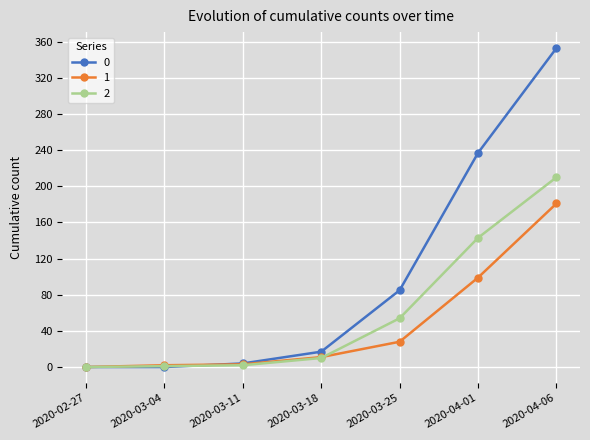

What are all the series names shown in the legend?

0, 1, 2